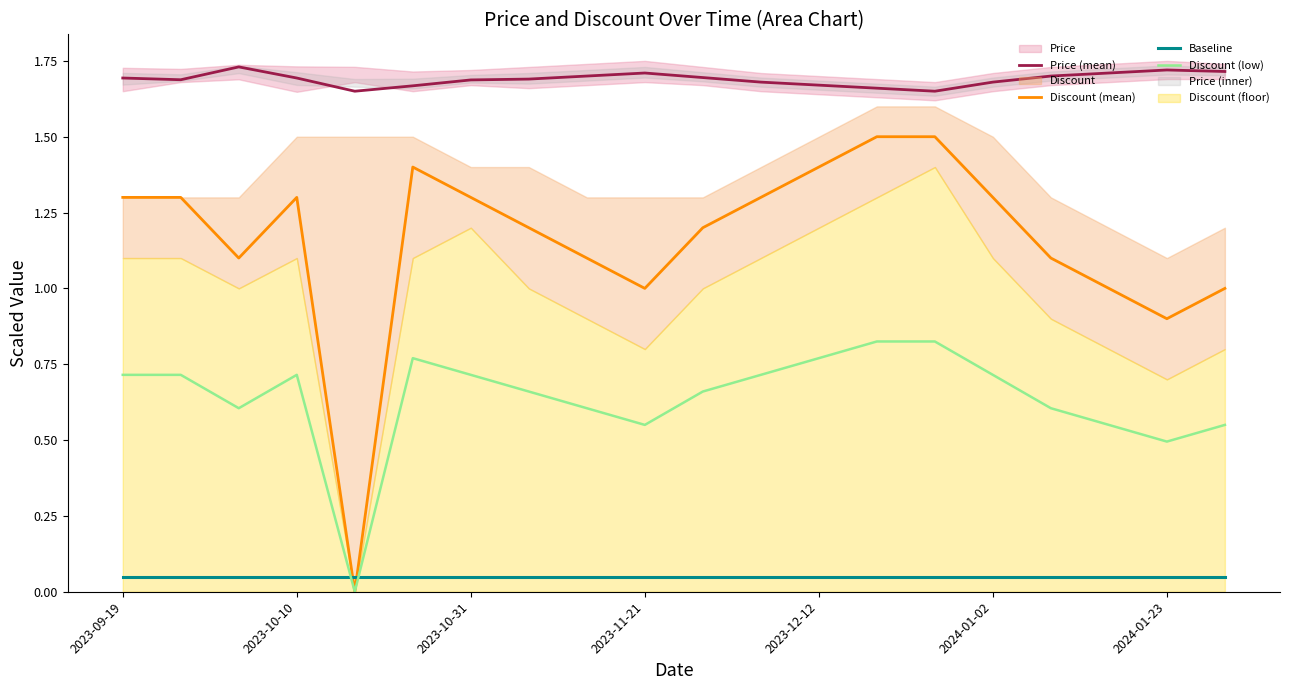

How many lines are shown in the chart?

4